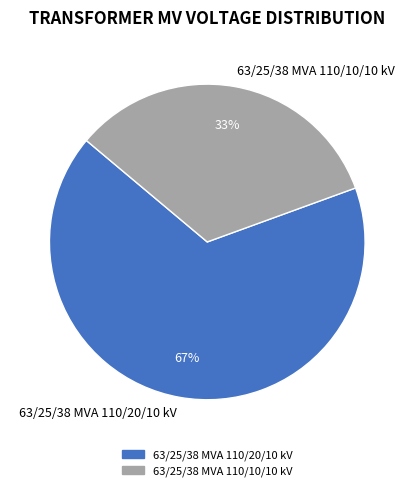

Which category accounts for the majority?

63/25/38 MVA 110/20/10 kV